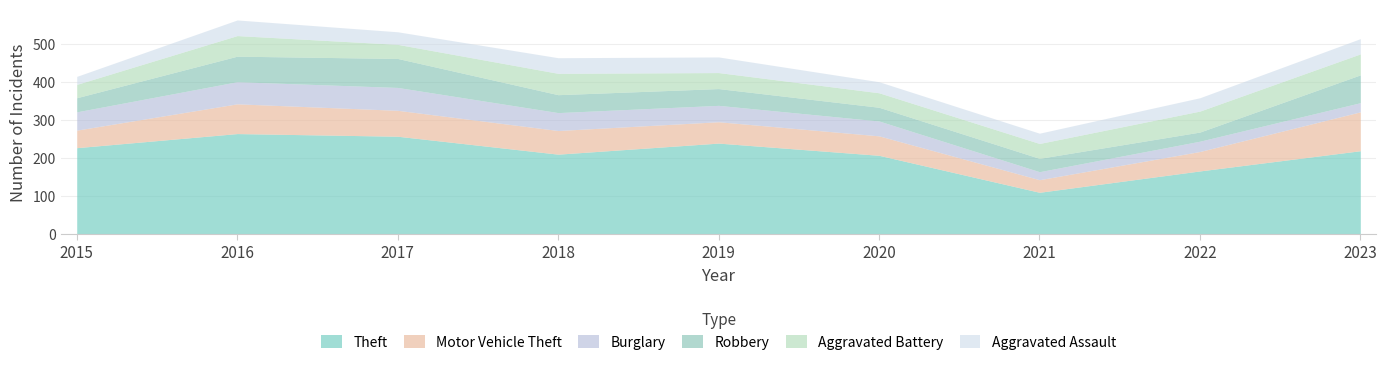

What is the sum of all Theft values?

1899